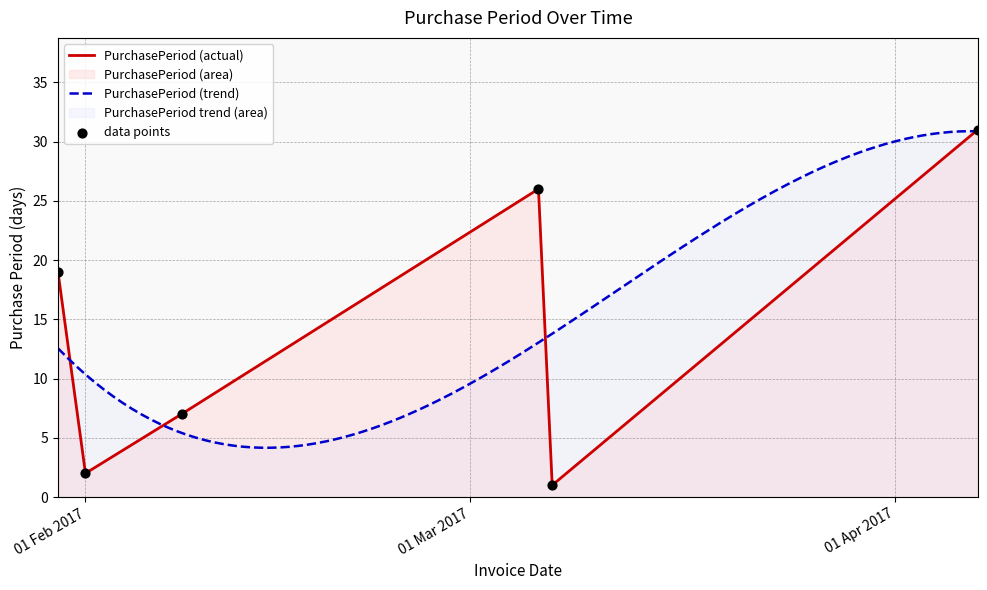

Between 2017-02-01 and 2017-02-08, which is larger?

2017-02-08